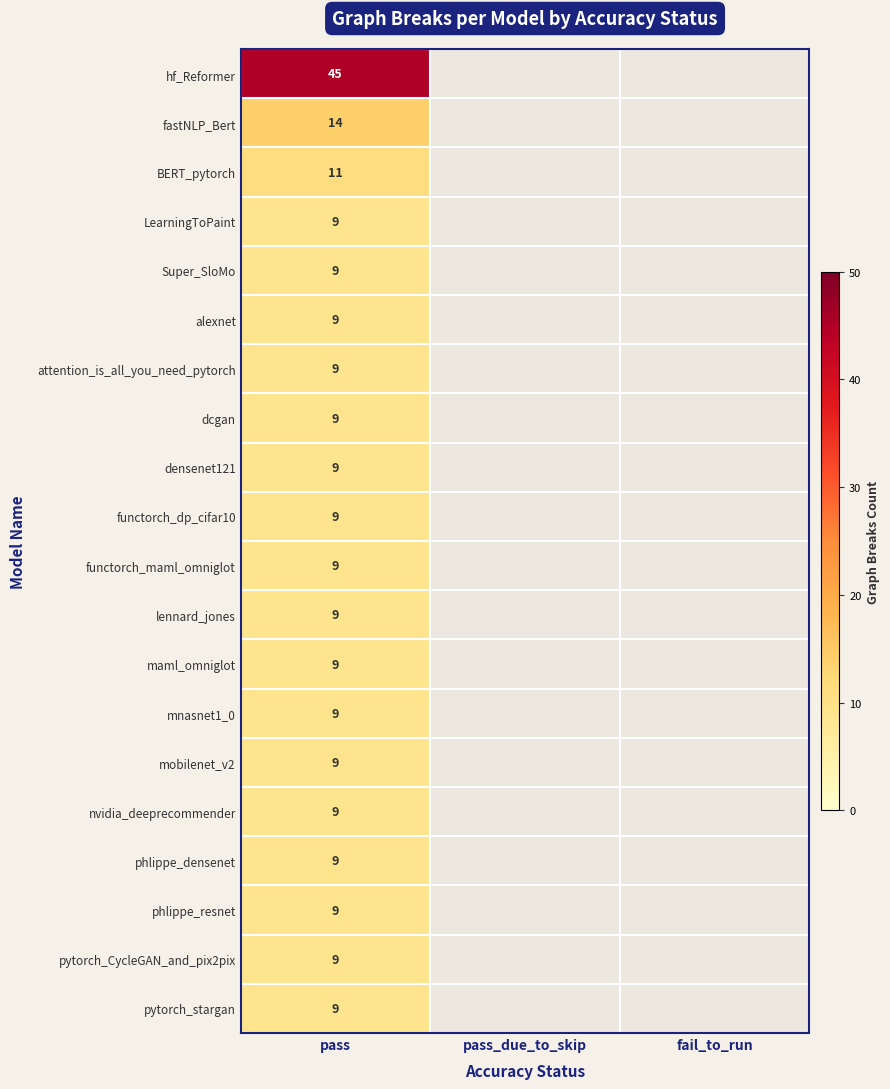

The value of pytorch_CycleGAN_and_pix2pix at pass is 16. True or false?

False